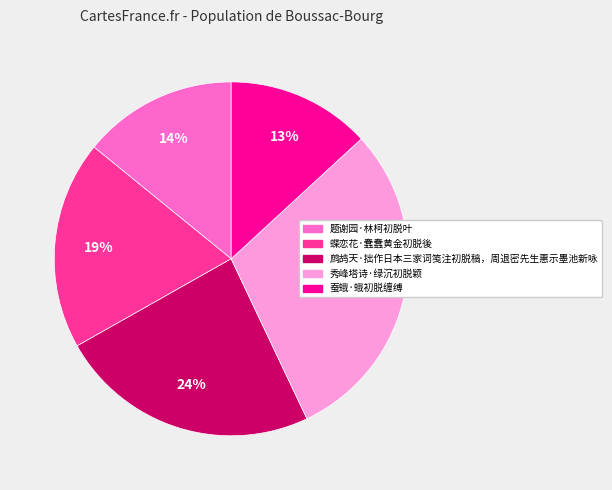

Rank the categories by value from highest to lowest.

秀峰塔诗·绿沉初脱颖, 鹧鸪天·拙作日本三家词笺注初脱稿，周退密先生惠示墨池新咏, 蝶恋花·蠢蠢黄金初脱後, 题谢园·林柯初脱叶, 蚕蛾·蛾初脱缠缚